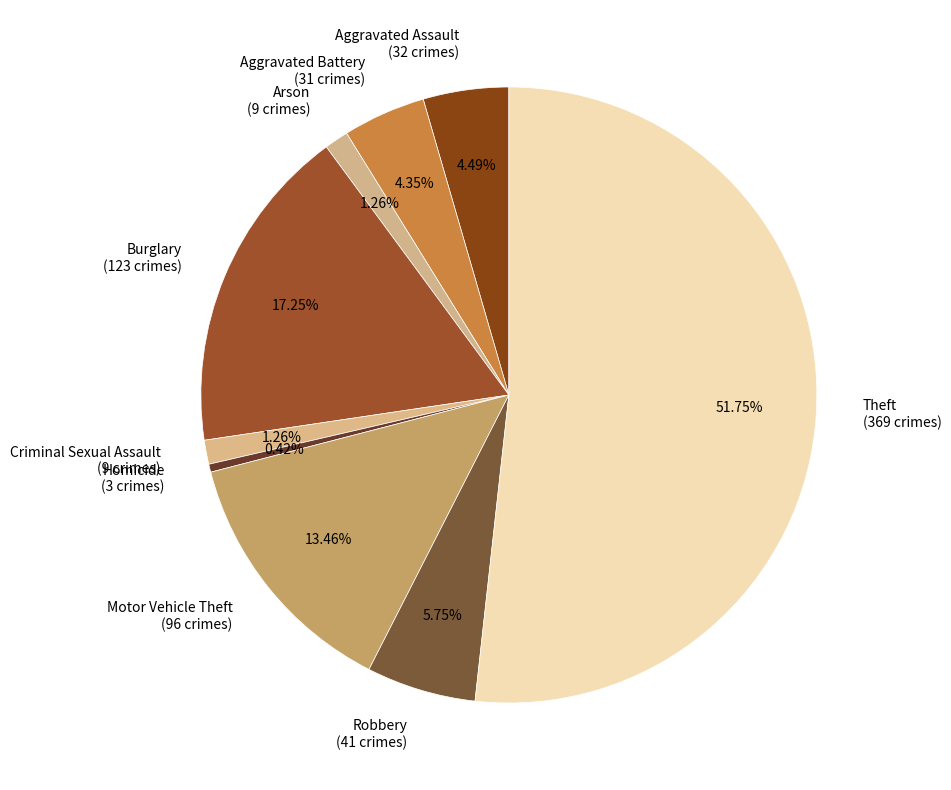

Combined, do Robbery (41 crimes) and Theft (369 crimes) account for over 50%?

Yes